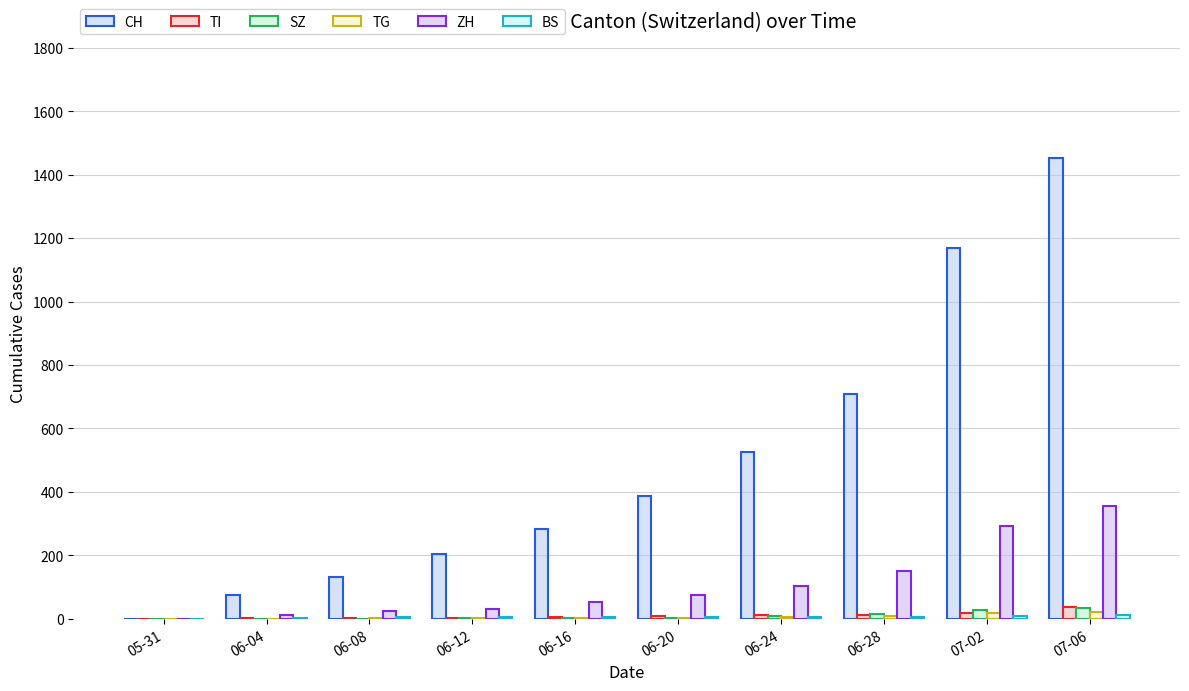

What is the value of the CH bar at the 4th from the left?

205